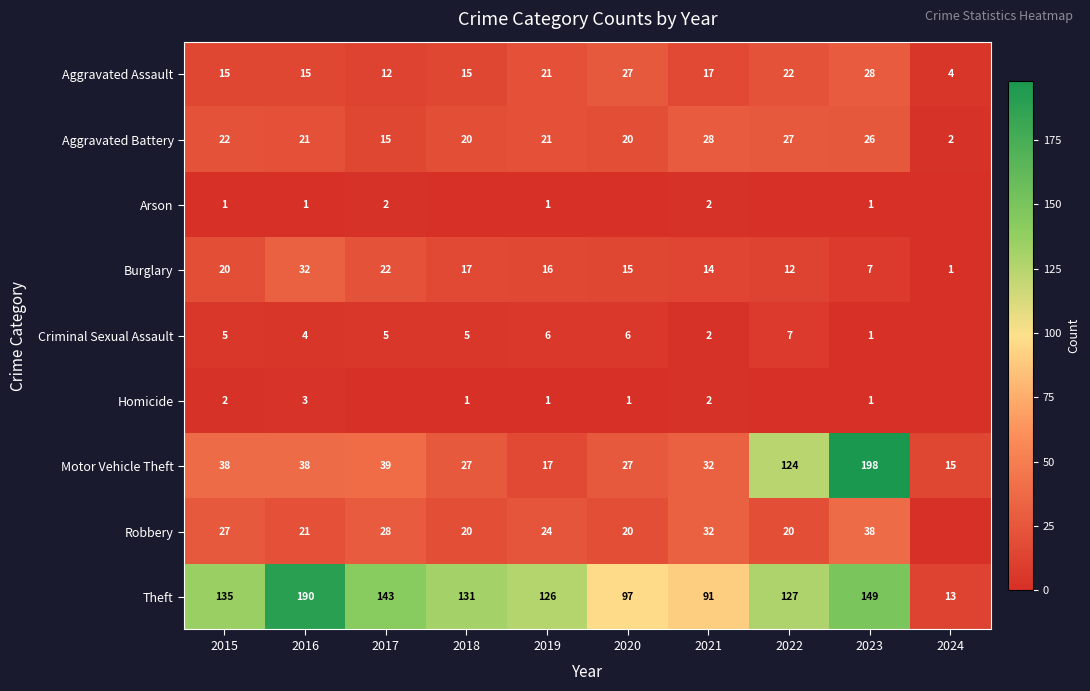

What is the sum of all Aggravated Battery values?

202